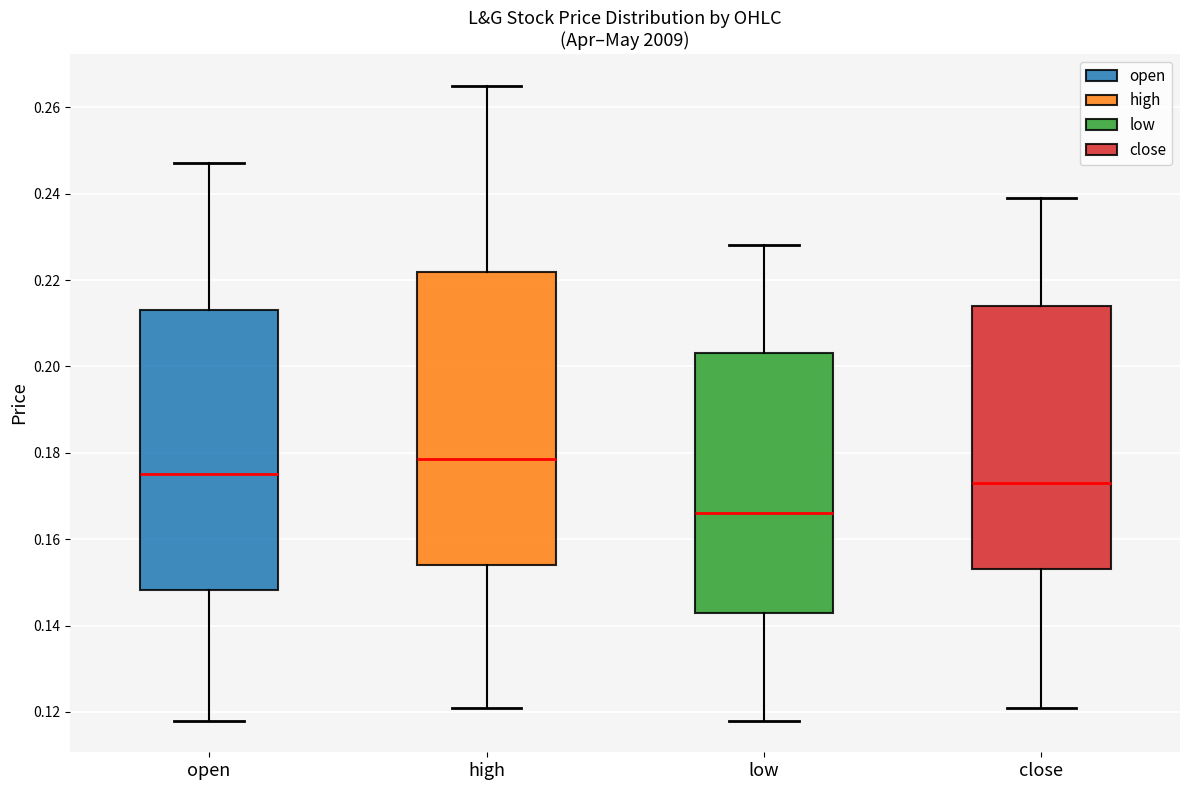

Reading left to right, transcribe this box plot: for each box, give where its median line is, the range the box spans, and where its two whiskers end, as read against the y-axis. The values are not printed on the chart, so give them approximately, as read against the axis.

open: median 0.176, box 0.148 to 0.214, whiskers 0.118 to 0.248
high: median 0.178, box 0.154 to 0.222, whiskers 0.122 to 0.266
low: median 0.166, box 0.144 to 0.204, whiskers 0.118 to 0.228
close: median 0.174, box 0.154 to 0.214, whiskers 0.122 to 0.240